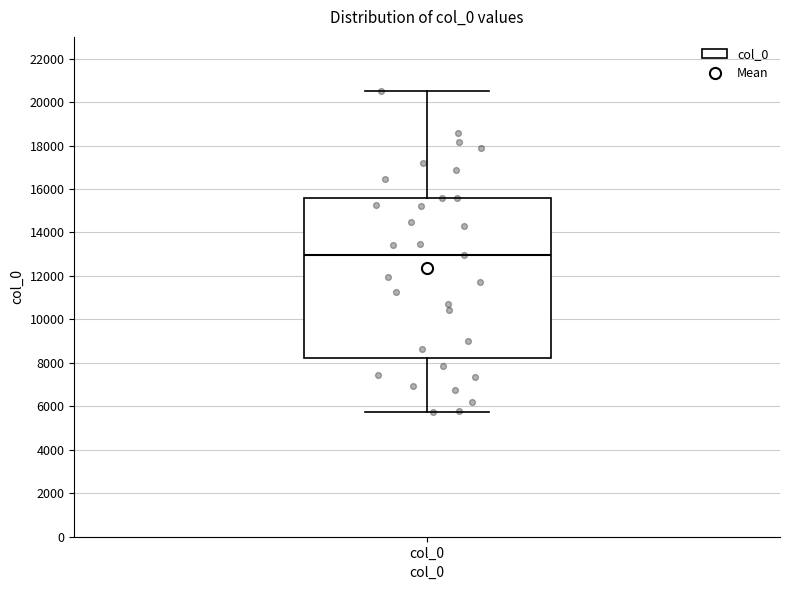

Transcribe this box plot: give where the median line is, the range the box spans, and where the two whiskers end, as read against the y-axis. The values are not printed on the chart, so give them approximately, as read against the axis.

median 13000, box 8200 to 15600, whiskers 5800 to 20600